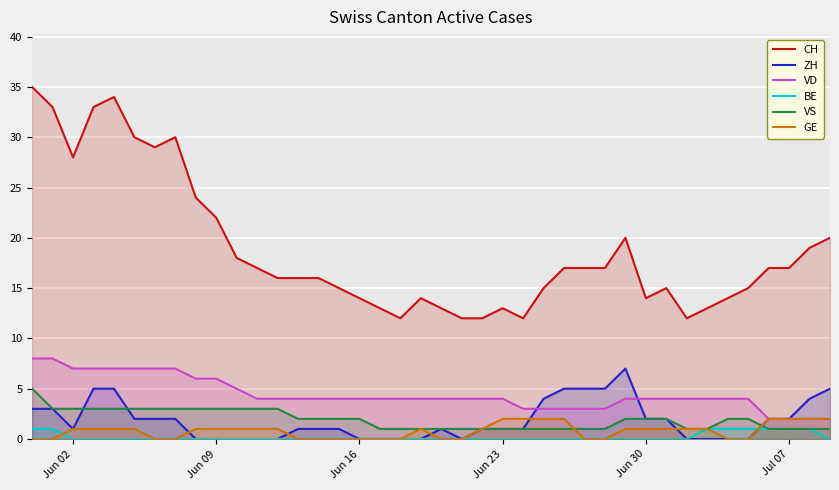

Reading right to left, list all the values displayed in this chart.

CH: 20	19	17	17	15	14	13	12	15	14	20	17	17	17	15	12	13	12	12	13	14	12	13	14	15	16	16	16	17	18	22	24	30	29	30	34	33	28	33	35
ZH: 5	4	2	2	0	0	0	0	2	2	7	5	5	5	4	1	1	1	0	1	0	0	0	0	1	1	1	0	0	0	0	0	2	2	2	5	5	1	3	3
VD: 2	2	2	2	4	4	4	4	4	4	4	3	3	3	3	3	4	4	4	4	4	4	4	4	4	4	4	4	4	5	6	6	7	7	7	7	7	7	8	8
BE: 0	1	1	1	1	1	1	0	0	0	0	0	0	0	0	0	0	0	0	0	0	0	0	0	0	0	0	0	0	0	0	0	0	0	0	0	0	0	1	1
VS: 1	1	1	1	2	2	1	1	2	2	2	1	1	1	1	1	1	1	1	1	1	1	1	2	2	2	2	3	3	3	3	3	3	3	3	3	3	3	3	5
GE: 2	2	2	2	0	0	1	1	1	1	1	0	0	2	2	2	2	1	0	0	1	0	0	0	0	0	0	1	1	1	1	1	0	0	1	1	1	1	0	0